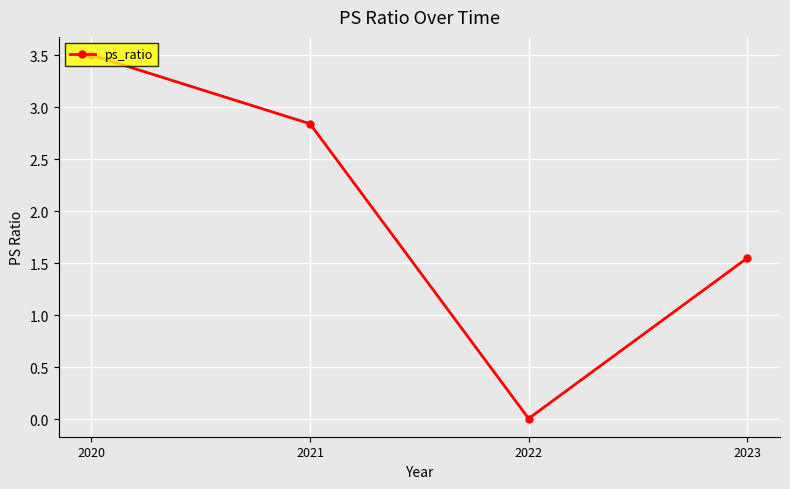

True or false: the data has more than 2 interior local peaks.

False